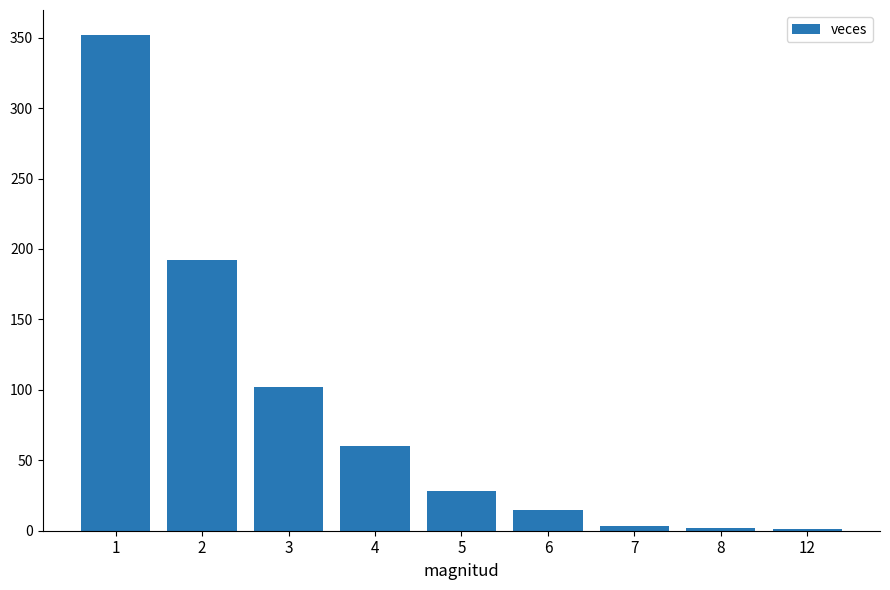

What is the maximum value shown in the chart?

352